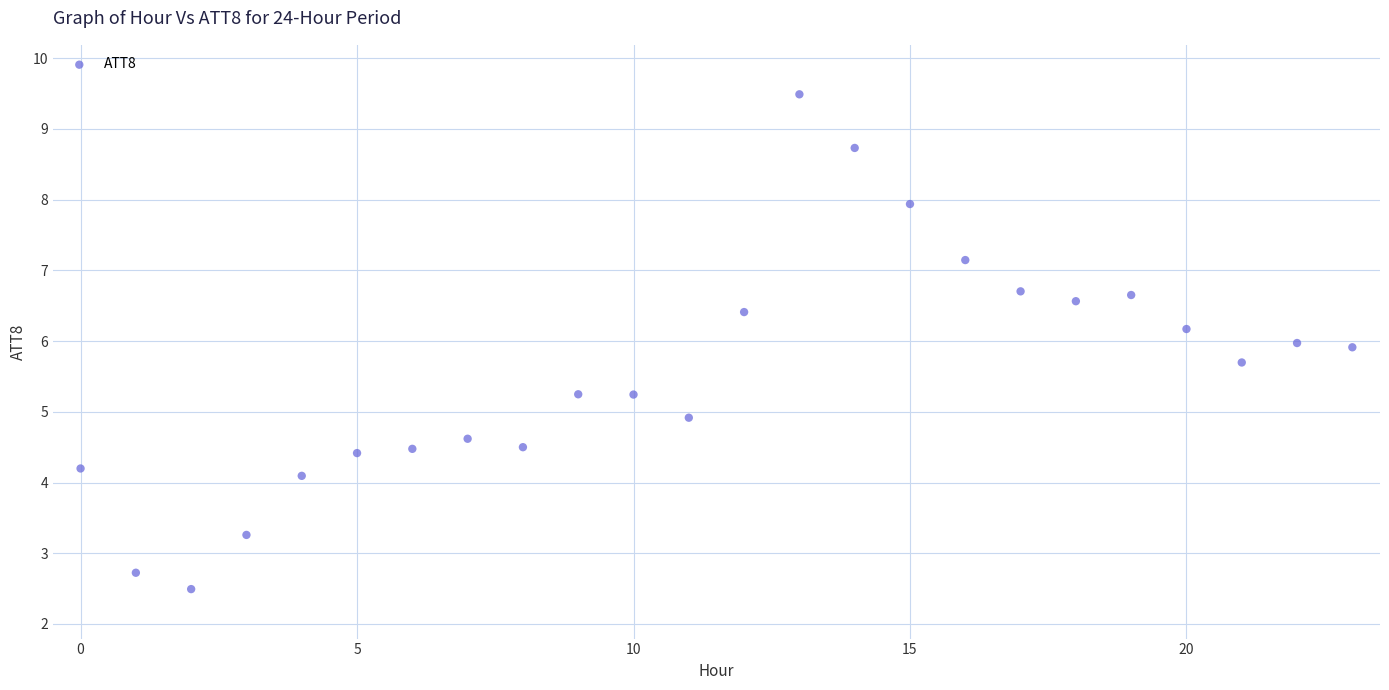

What is the range of Y values (max minus min)?

7.0